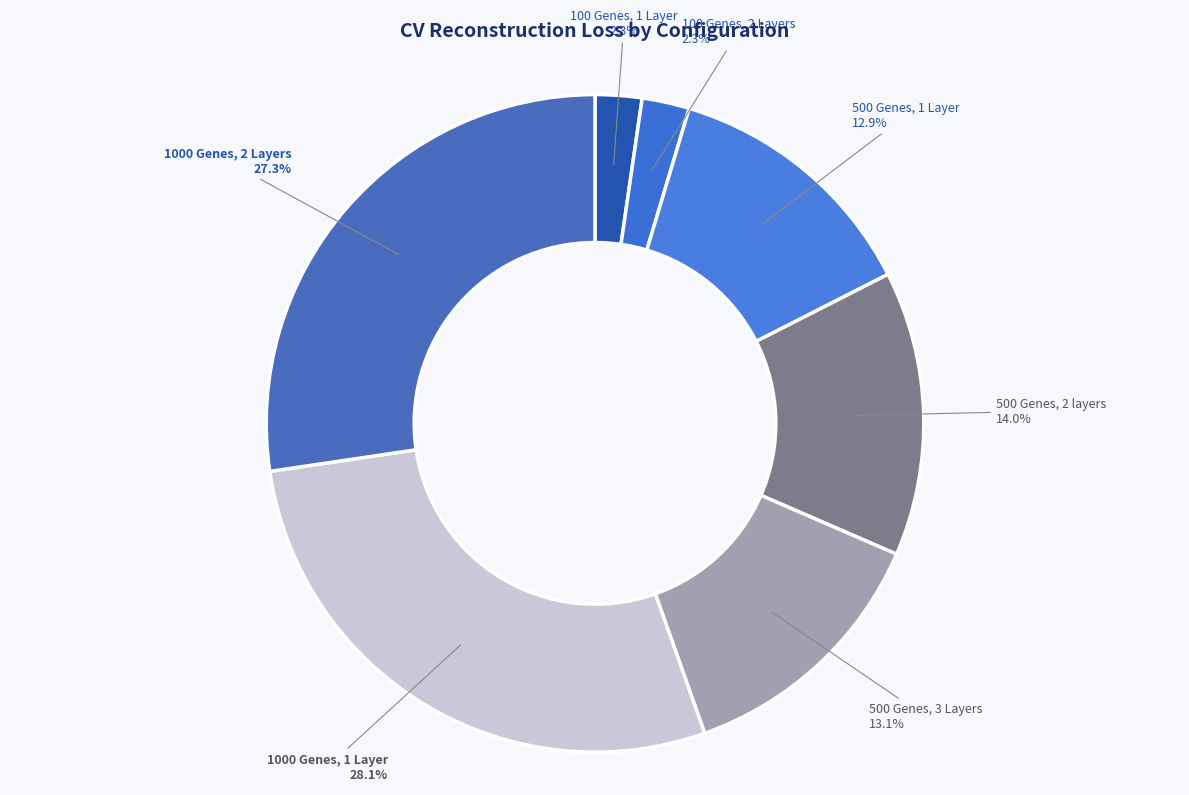

To the nearest percent, what is the difference between the 500 Genes, 2 layers and 1000 Genes, 1 Layer slice percentages?

14%